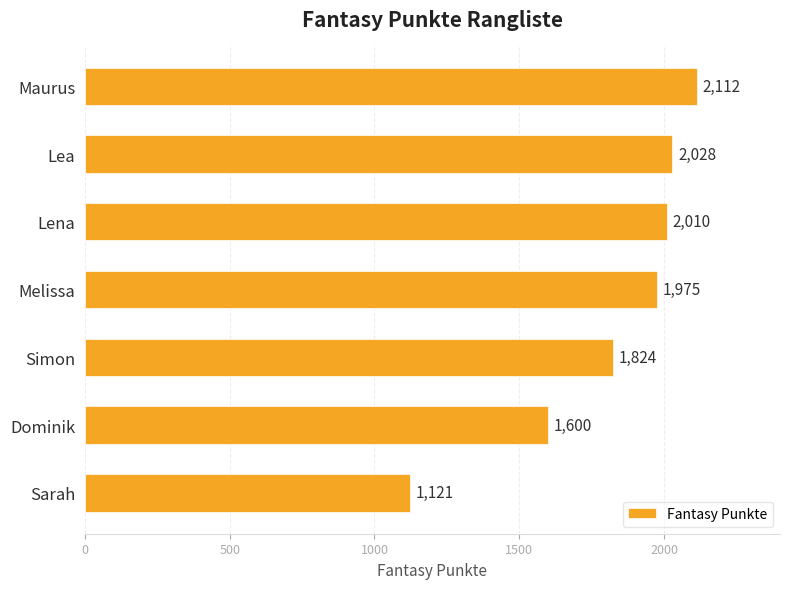

Count the number of categories in the chart.

7